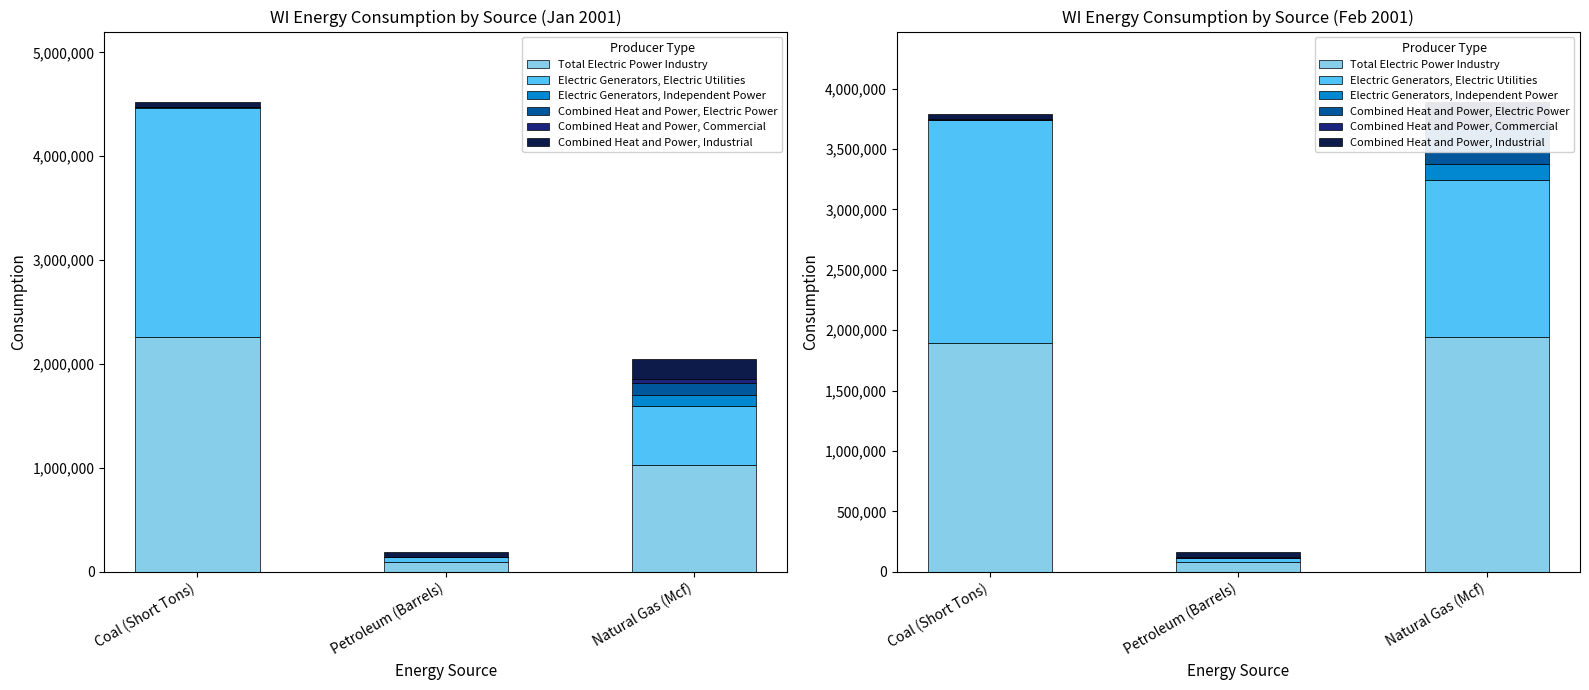

What is the average value of the Combined Heat and Power, Commercial series?

12567